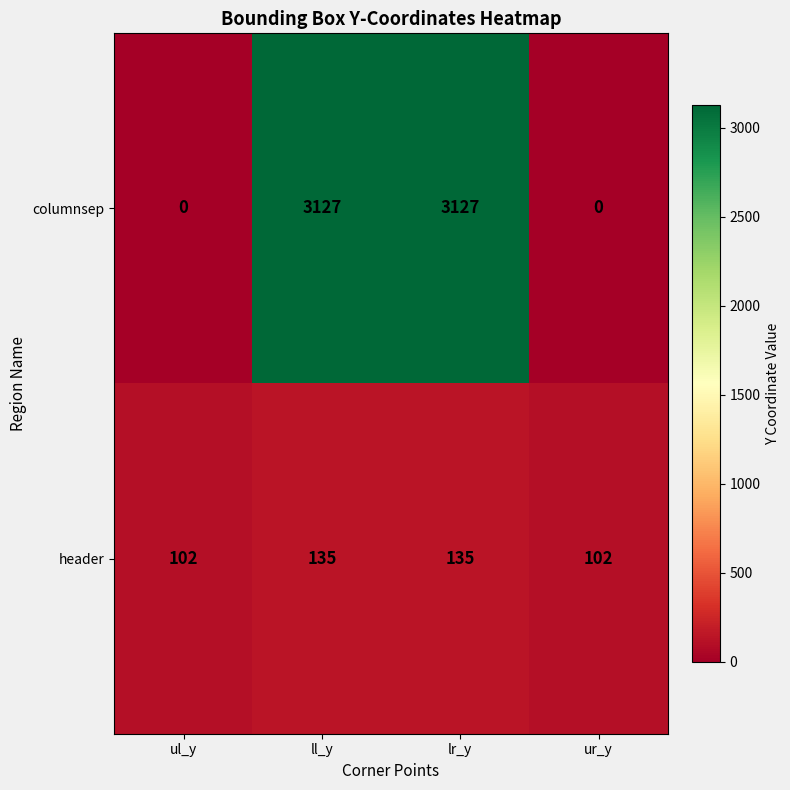

What is the total value across all series at ll_y?

3262